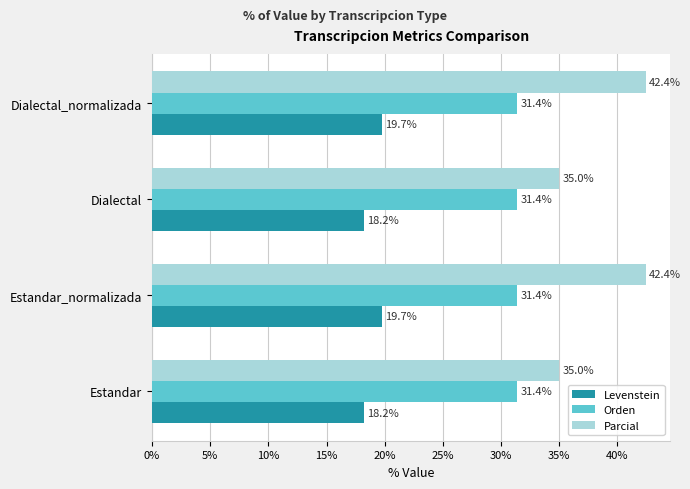

What is the maximum value for Levenstein?

19.7